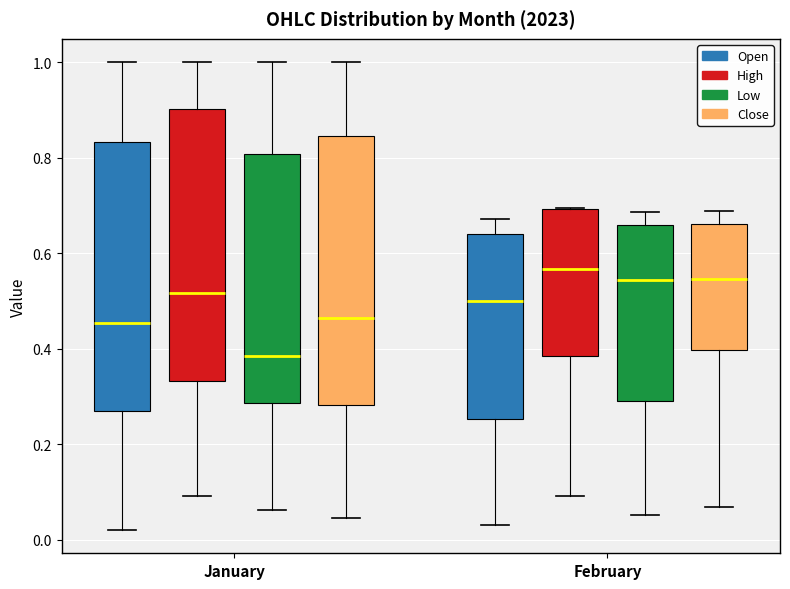

Where does the median line of the box for February (Open) sit on the y-axis? The values are not printed on the chart, so give them approximately, as read against the axis.

0.50